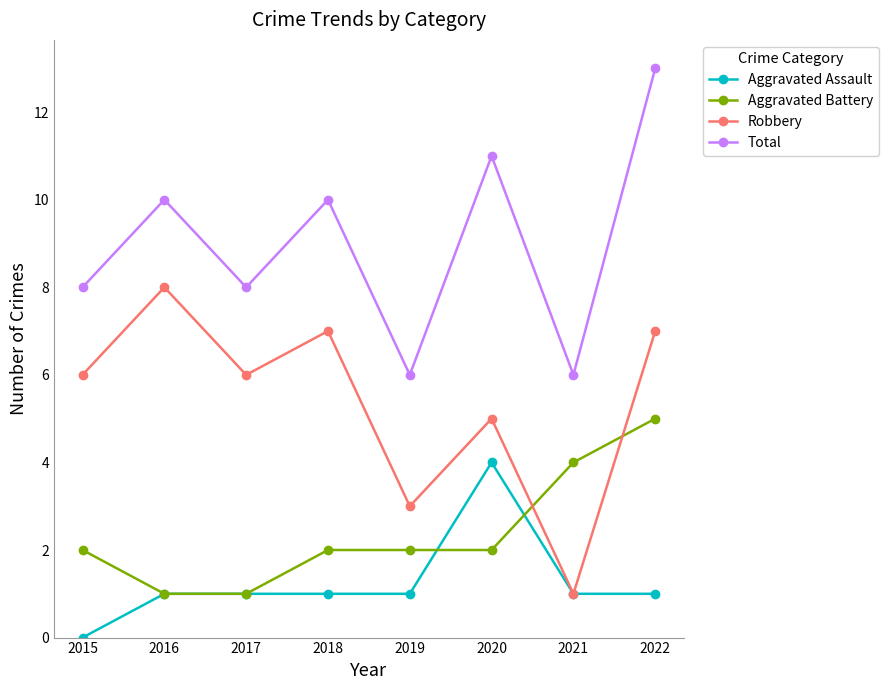

Does the chart have visible grid lines?

No